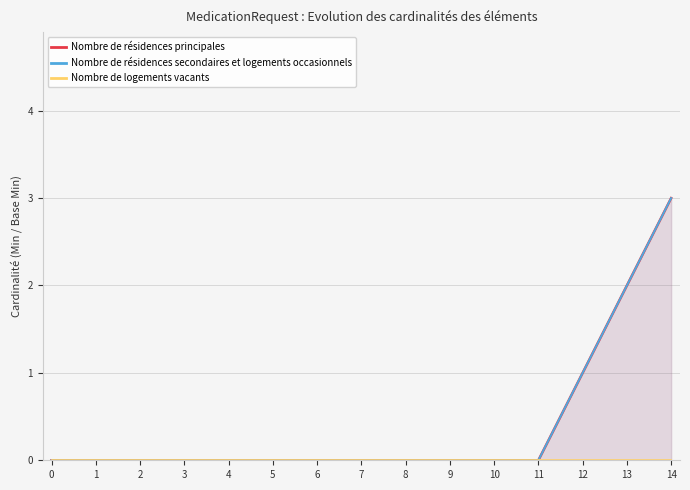

True or false: Nombre de logements vacants and Nombre de résidences secondaires et logements occasionnels cross at least once.

False